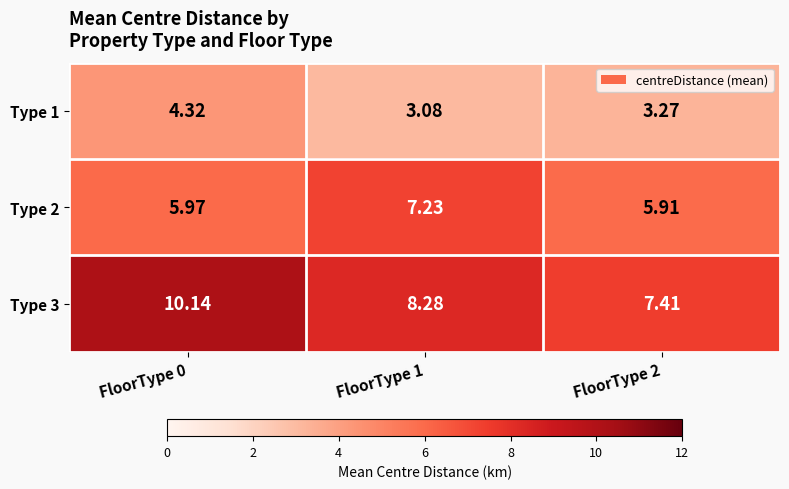

Rank the series by their average value, from lowest to highest.

Type 1, Type 2, Type 3